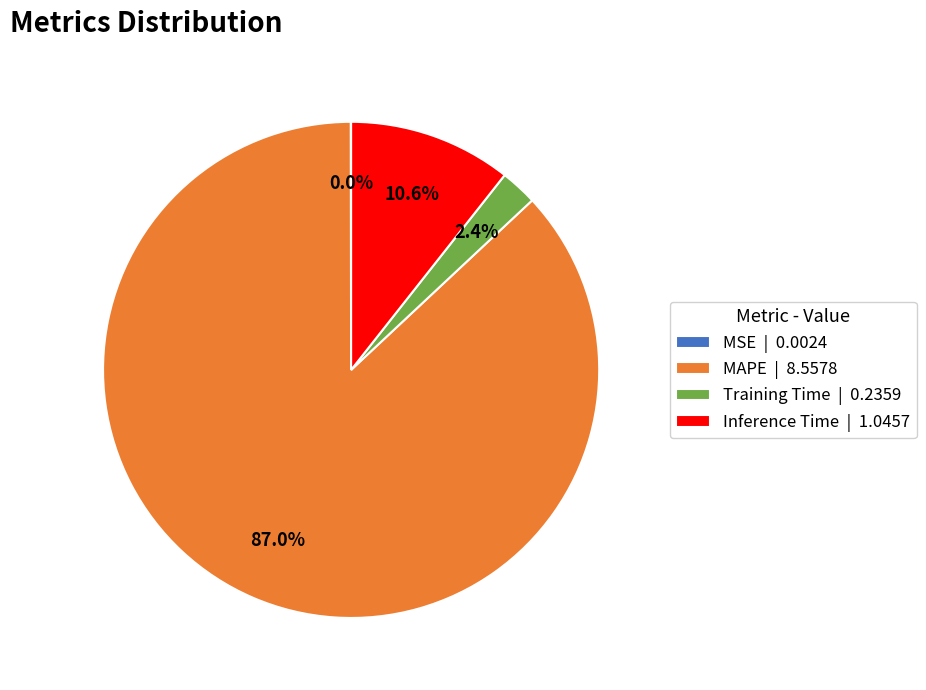

True or false: Training Time accounts for 2% of the total.

True